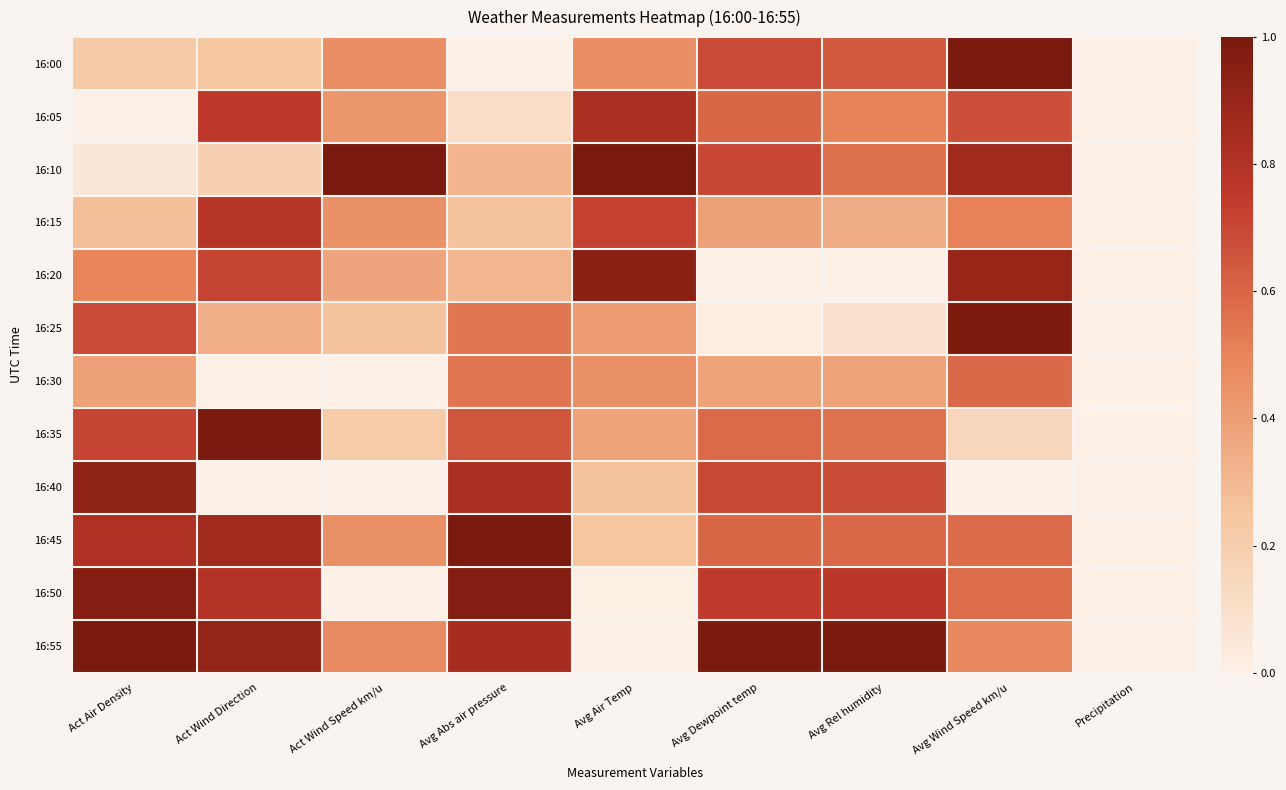

Reading left to right, transcribe all the data shown in this chart.

16:00: Act Air Density=0.2	Act Wind Direction=0.2	Act Wind Speed km/u=0.5	Avg Abs air pressure=0.0	Avg Air Temp=0.5	Avg Dewpoint temp=0.7	Avg Rel humidity=0.6	Avg Wind Speed km/u=1.0	Precipitation=0.0
16:05: Act Air Density=0.0	Act Wind Direction=0.8	Act Wind Speed km/u=0.4	Avg Abs air pressure=0.1	Avg Air Temp=0.8	Avg Dewpoint temp=0.6	Avg Rel humidity=0.5	Avg Wind Speed km/u=0.7	Precipitation=0.0
16:10: Act Air Density=0.1	Act Wind Direction=0.2	Act Wind Speed km/u=1.0	Avg Abs air pressure=0.3	Avg Air Temp=1.0	Avg Dewpoint temp=0.7	Avg Rel humidity=0.6	Avg Wind Speed km/u=0.9	Precipitation=0.0
16:15: Act Air Density=0.3	Act Wind Direction=0.8	Act Wind Speed km/u=0.4	Avg Abs air pressure=0.3	Avg Air Temp=0.7	Avg Dewpoint temp=0.4	Avg Rel humidity=0.3	Avg Wind Speed km/u=0.5	Precipitation=0.0
16:20: Act Air Density=0.5	Act Wind Direction=0.7	Act Wind Speed km/u=0.4	Avg Abs air pressure=0.3	Avg Air Temp=0.9	Avg Dewpoint temp=0.0	Avg Rel humidity=0.0	Avg Wind Speed km/u=0.9	Precipitation=0.0
16:25: Act Air Density=0.7	Act Wind Direction=0.3	Act Wind Speed km/u=0.3	Avg Abs air pressure=0.5	Avg Air Temp=0.4	Avg Dewpoint temp=0.0	Avg Rel humidity=0.1	Avg Wind Speed km/u=1.0	Precipitation=0.0
16:30: Act Air Density=0.4	Act Wind Direction=0.0	Act Wind Speed km/u=0.0	Avg Abs air pressure=0.5	Avg Air Temp=0.5	Avg Dewpoint temp=0.4	Avg Rel humidity=0.4	Avg Wind Speed km/u=0.6	Precipitation=0.0
16:35: Act Air Density=0.7	Act Wind Direction=1.0	Act Wind Speed km/u=0.2	Avg Abs air pressure=0.7	Avg Air Temp=0.4	Avg Dewpoint temp=0.6	Avg Rel humidity=0.6	Avg Wind Speed km/u=0.1	Precipitation=0.0
16:40: Act Air Density=0.9	Act Wind Direction=0.0	Act Wind Speed km/u=0.0	Avg Abs air pressure=0.8	Avg Air Temp=0.3	Avg Dewpoint temp=0.7	Avg Rel humidity=0.7	Avg Wind Speed km/u=0.0	Precipitation=0.0
16:45: Act Air Density=0.8	Act Wind Direction=0.9	Act Wind Speed km/u=0.4	Avg Abs air pressure=1.0	Avg Air Temp=0.2	Avg Dewpoint temp=0.6	Avg Rel humidity=0.6	Avg Wind Speed km/u=0.6	Precipitation=0.0
16:50: Act Air Density=1.0	Act Wind Direction=0.8	Act Wind Speed km/u=0.0	Avg Abs air pressure=1.0	Avg Air Temp=0.0	Avg Dewpoint temp=0.7	Avg Rel humidity=0.8	Avg Wind Speed km/u=0.6	Precipitation=0.0
16:55: Act Air Density=1.0	Act Wind Direction=0.9	Act Wind Speed km/u=0.5	Avg Abs air pressure=0.8	Avg Air Temp=0.0	Avg Dewpoint temp=1.0	Avg Rel humidity=1.0	Avg Wind Speed km/u=0.5	Precipitation=0.0